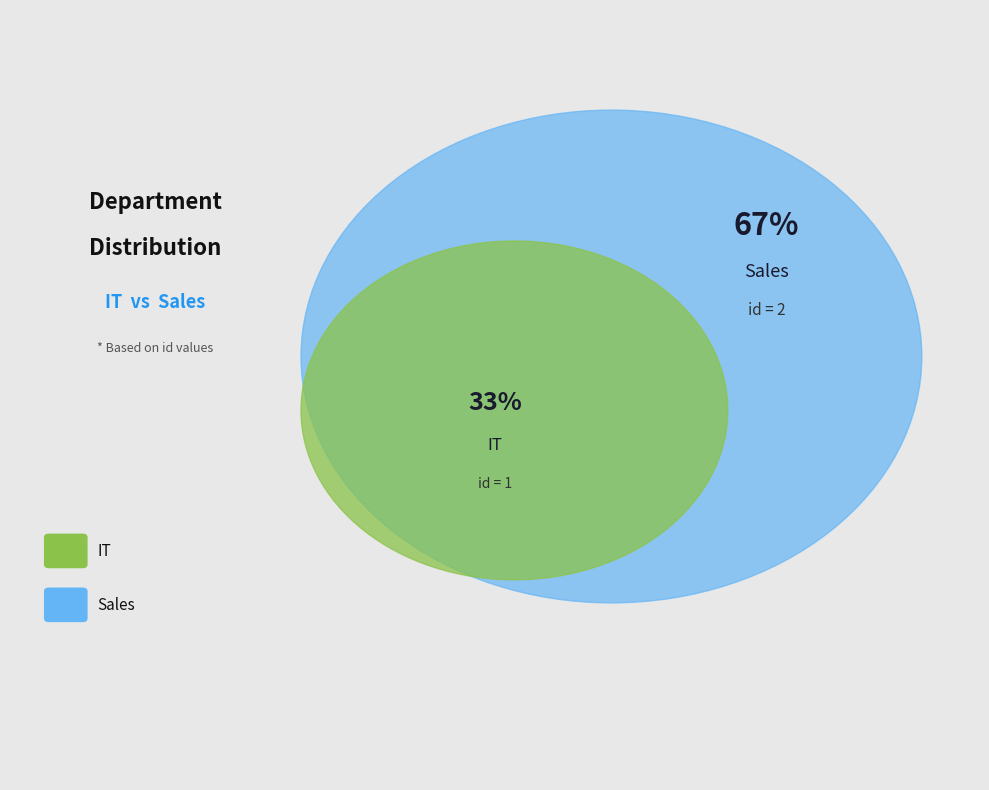

To the nearest percent, what is the combined percentage of IT and Sales?

100%